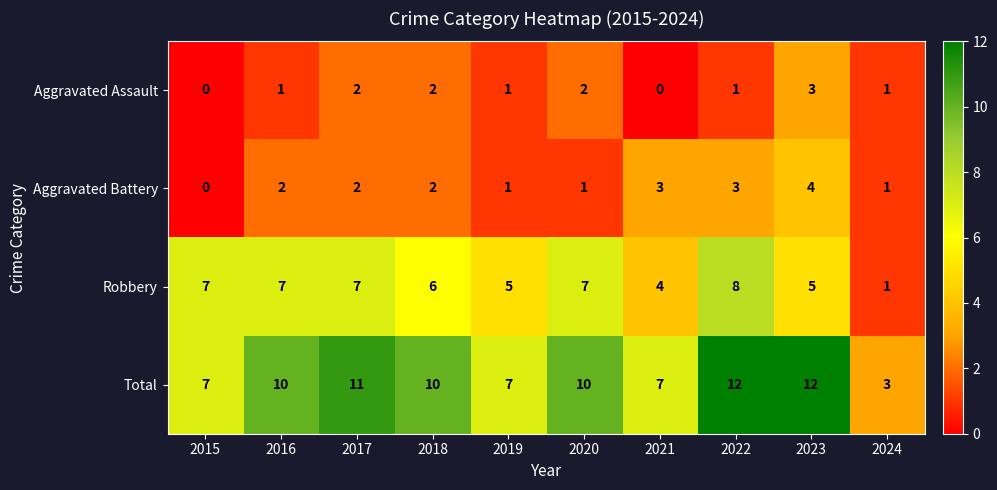

What is the maximum value shown in the chart?

12